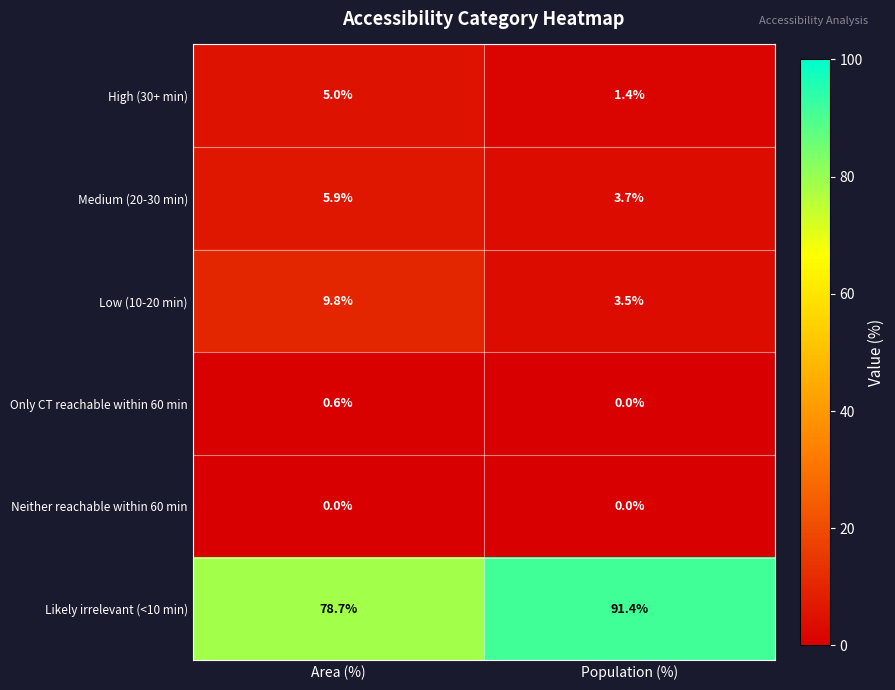

Between Area (%) and Population (%), which series saw the biggest shift?

Likely irrelevant (<10 min)